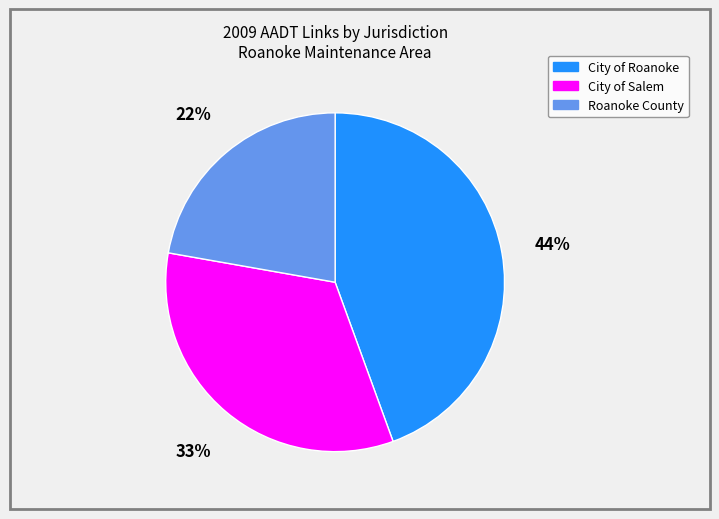

What is the smallest slice in the pie chart?

Roanoke County